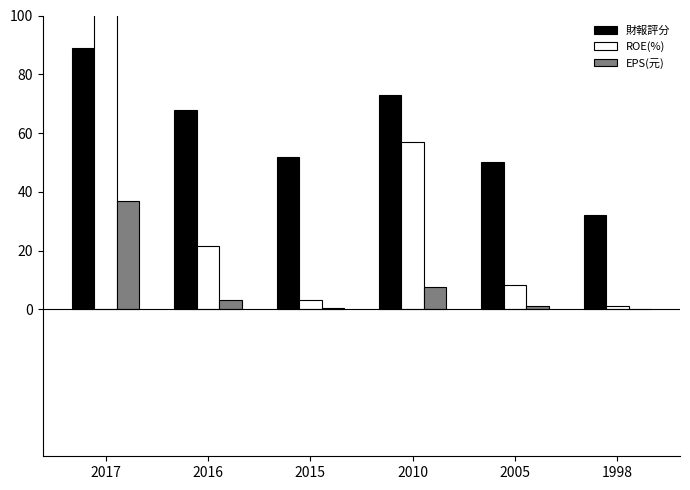

Is it true that 財報評分 equals 89.0 at 2017?

True